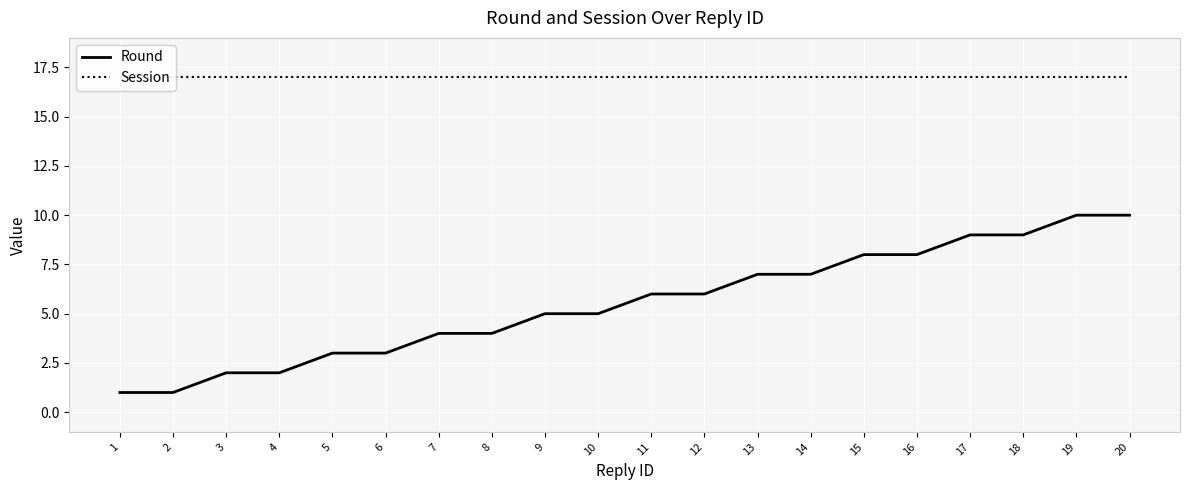

Is it true that Session equals 17 at 17?

True